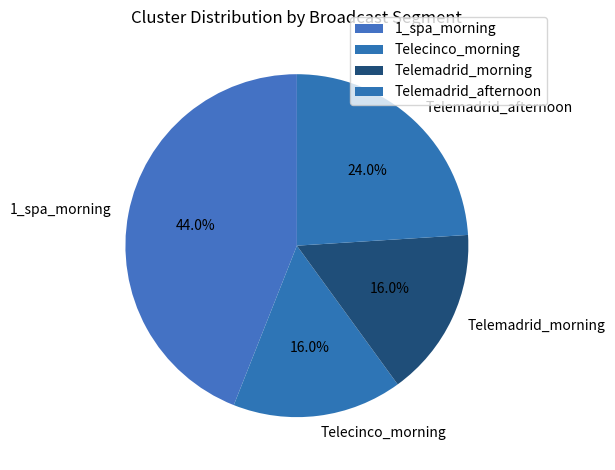

What is the ratio of the value at Telemadrid_morning to the value at 1_spa_morning?

0.4